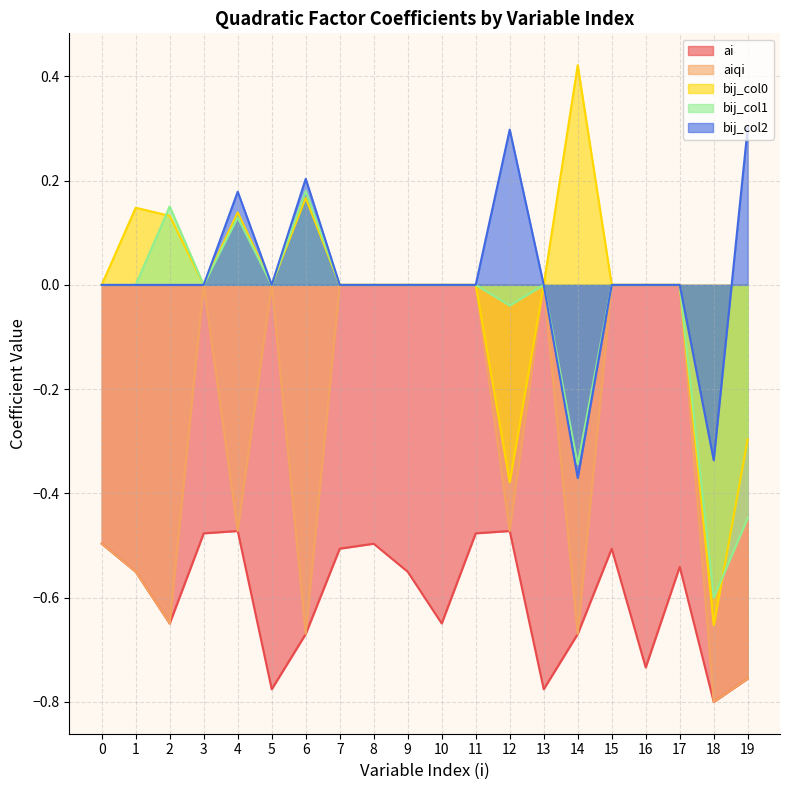

Read the bij_col1 value at 14.

-0.3